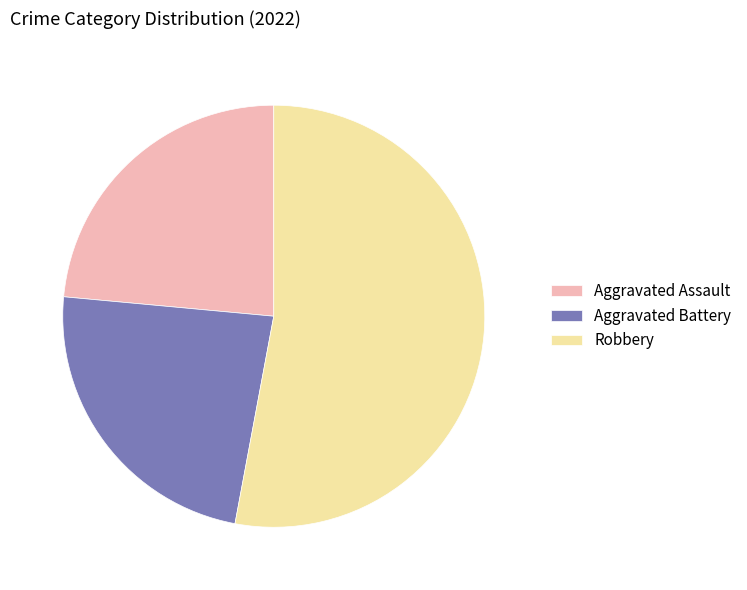

Count the number of slices in the pie.

3